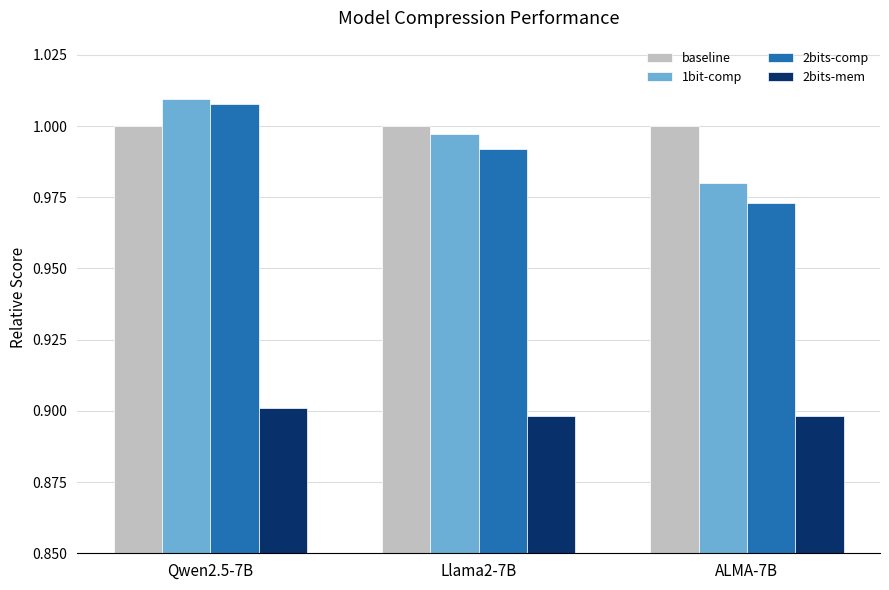

Which series has the largest range (max minus min)?

2bits-comp